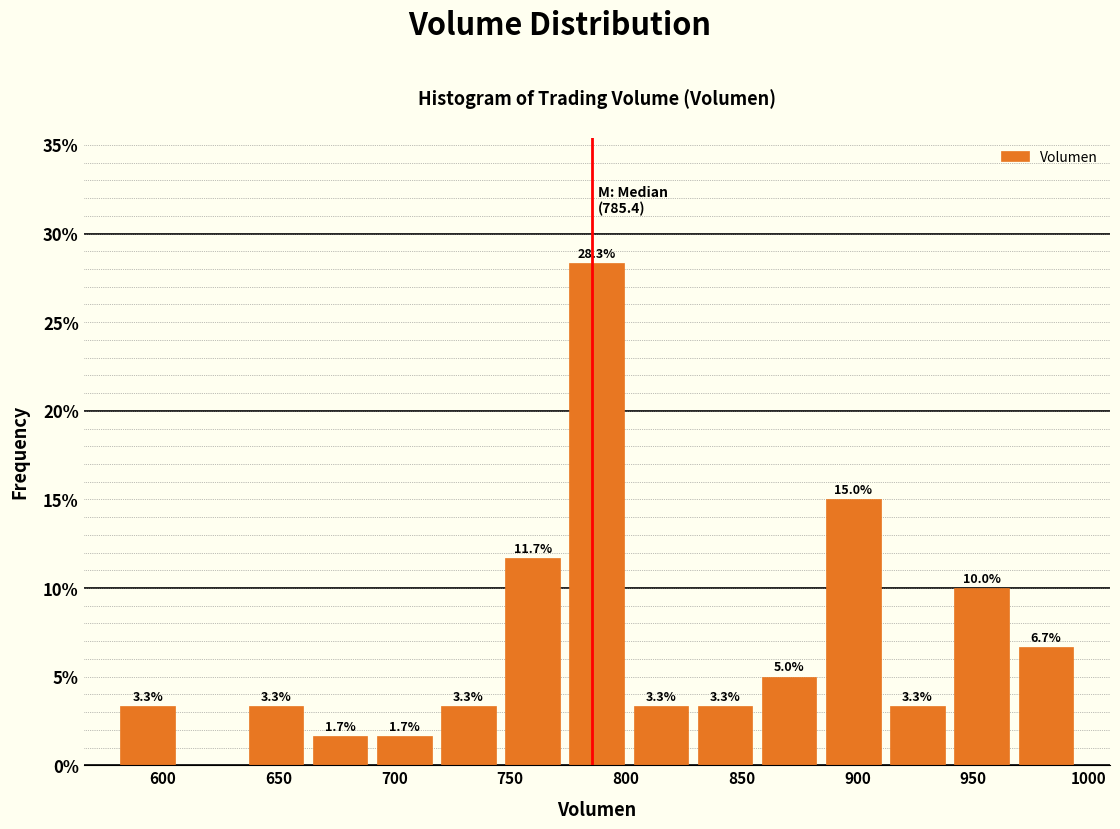

Over which range of the x-axis is the bar tallest?

775 to 800